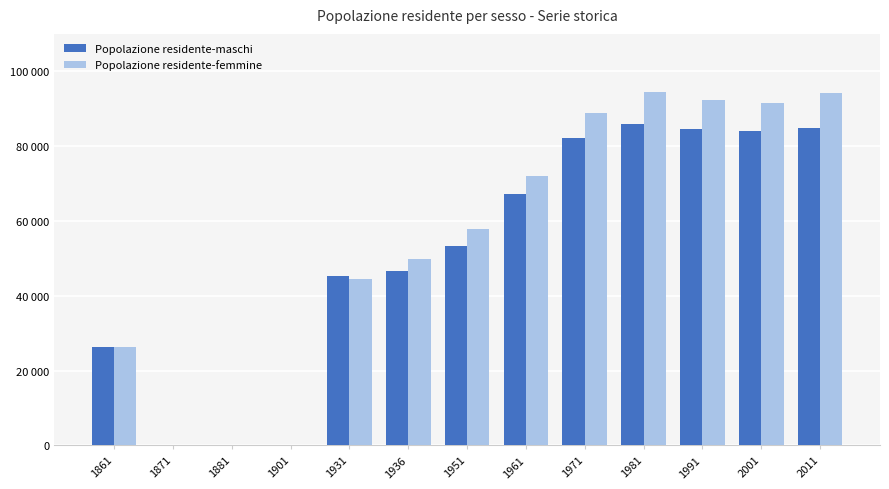

Which series has the widest spread of values?

Popolazione residente-femmine